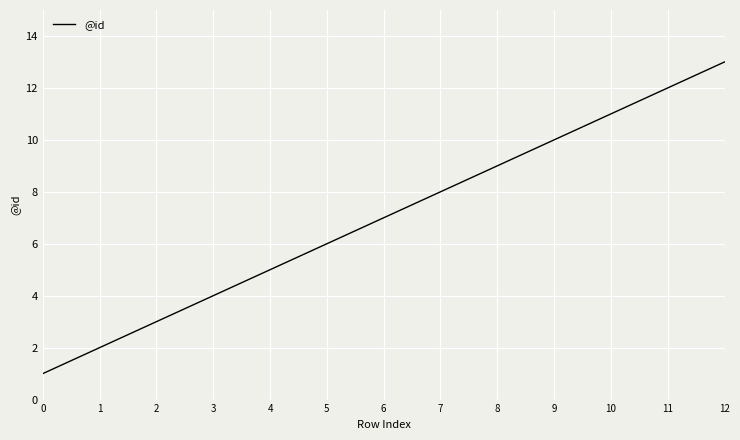

Reading left to right, what are all the values shown in this chart?

0=1	1=2	2=3	3=4	4=5	5=6	6=7	7=8	8=9	9=10	10=11	11=12	12=13